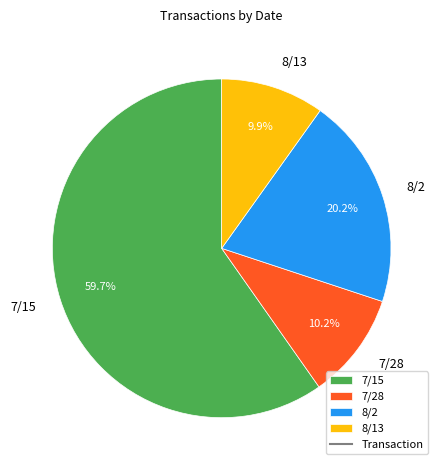

How many segments does this pie chart have?

4